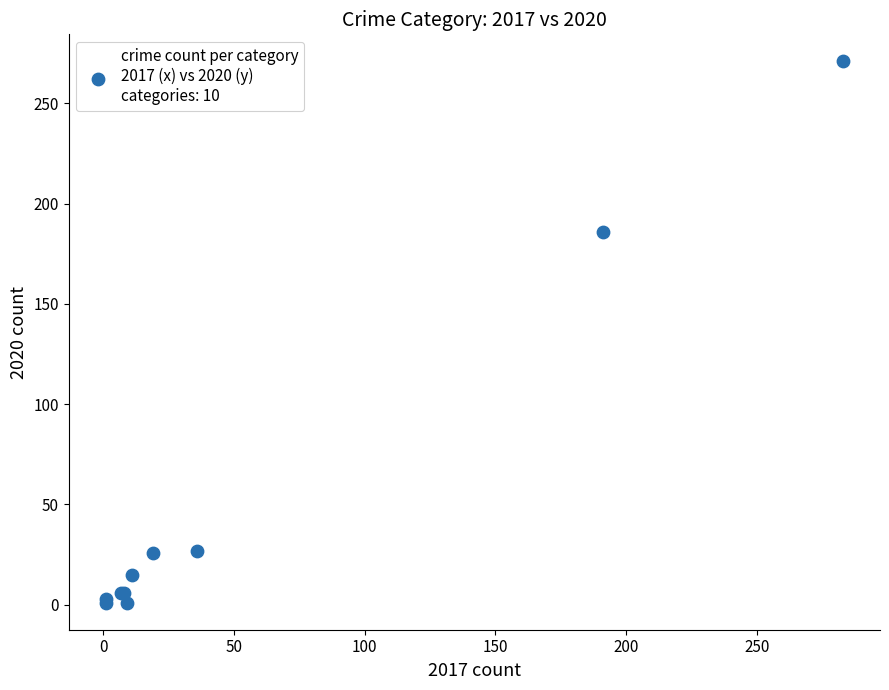

What Y value in the scatter plot is closest to 136?

186